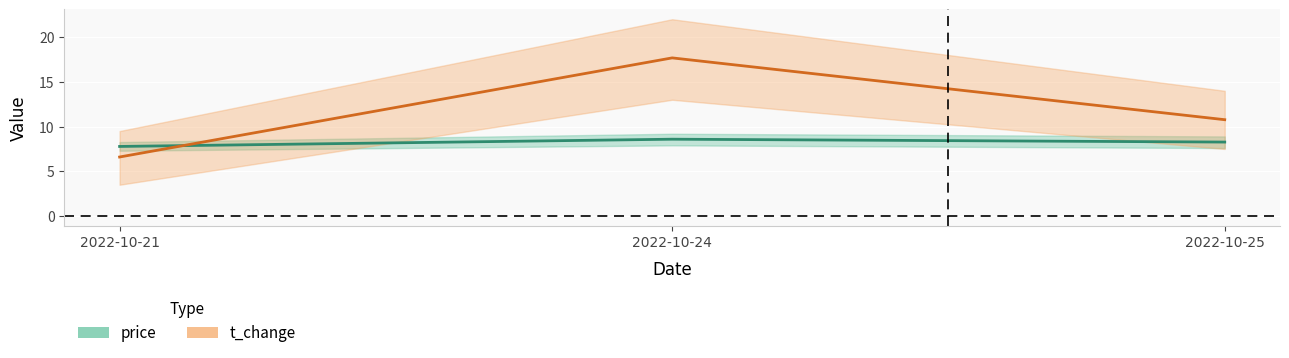

What is the value of the t_change point at the 2nd from the left?

17.7